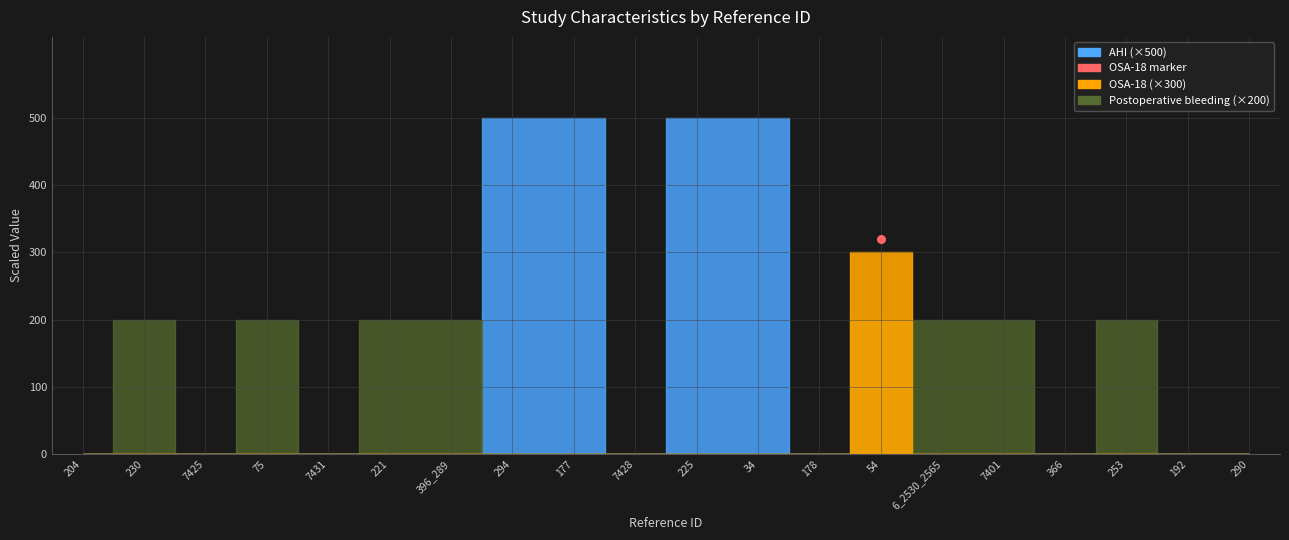

Which series has the widest spread of Y values?

AHI